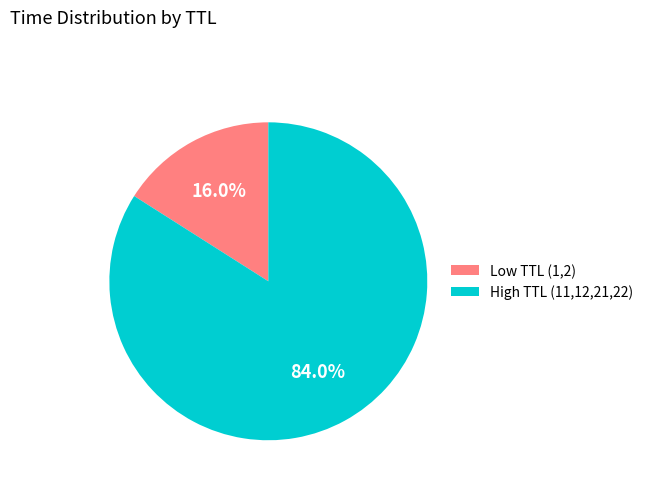

Does any single category account for the majority?

Yes